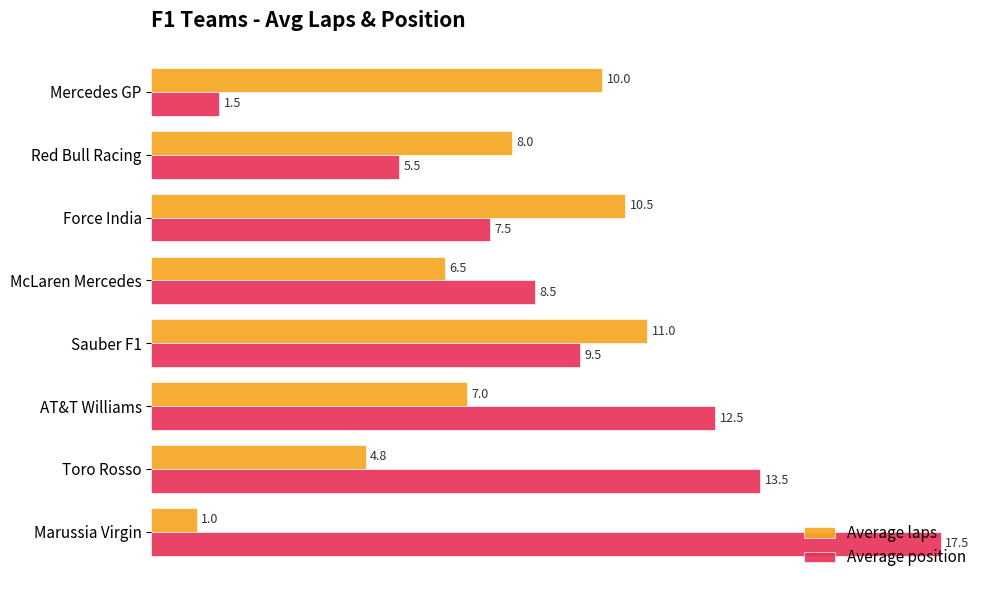

What is the approximate value of Average position at McLaren Mercedes?

8.5